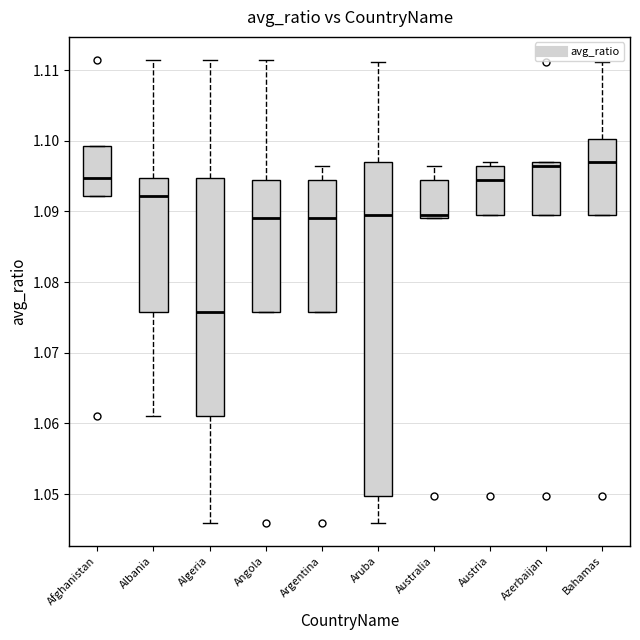

Reading left to right, read every box against the y-axis: the position of its median line, the range the box covers, and the ends of its whiskers. The values are not printed on the chart, so give them approximately, as read against the axis.

Afghanistan: median 1.095, box 1.092 to 1.099, whiskers 1.092 to 1.099
Albania: median 1.092, box 1.076 to 1.095, whiskers 1.061 to 1.111
Algeria: median 1.076, box 1.061 to 1.095, whiskers 1.046 to 1.111
Angola: median 1.089, box 1.076 to 1.094, whiskers 1.076 to 1.111
Argentina: median 1.089, box 1.076 to 1.094, whiskers 1.076 to 1.096
Aruba: median 1.089, box 1.050 to 1.097, whiskers 1.046 to 1.111
Australia: median 1.089 (just above the box's lower edge), box 1.089 to 1.094, whiskers 1.089 to 1.096
Austria: median 1.094, box 1.089 to 1.096, whiskers 1.089 to 1.097
Azerbaijan: median 1.096, box 1.089 to 1.097, whiskers 1.089 to 1.097
Bahamas: median 1.097, box 1.089 to 1.100, whiskers 1.089 to 1.111